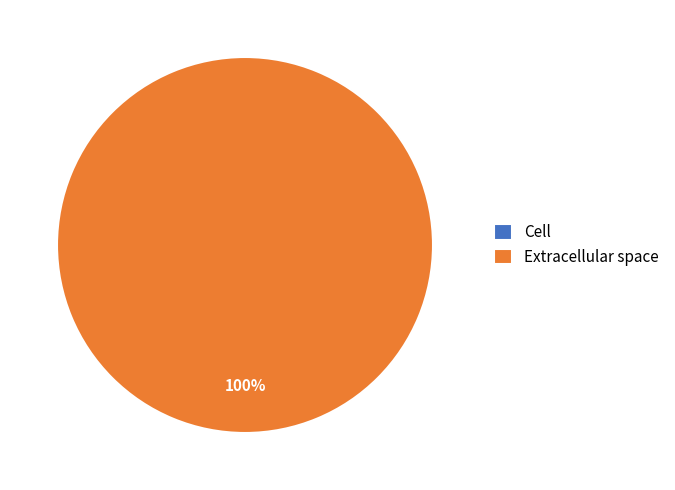

Rank the categories by value from lowest to highest.

Cell, Extracellular space